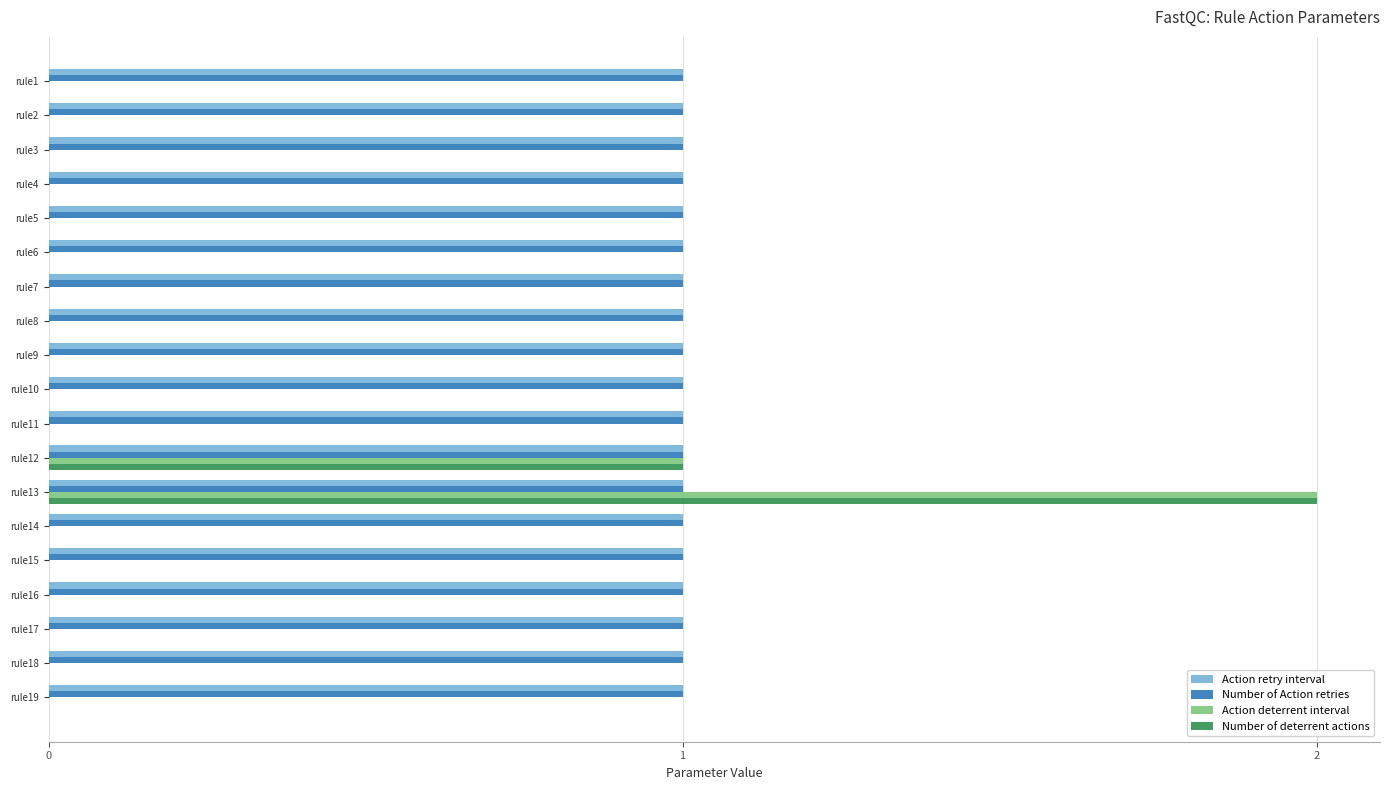

Is the value of Number of Action retries at rule2 greater than the value of Number of deterrent actions at rule2?

Yes